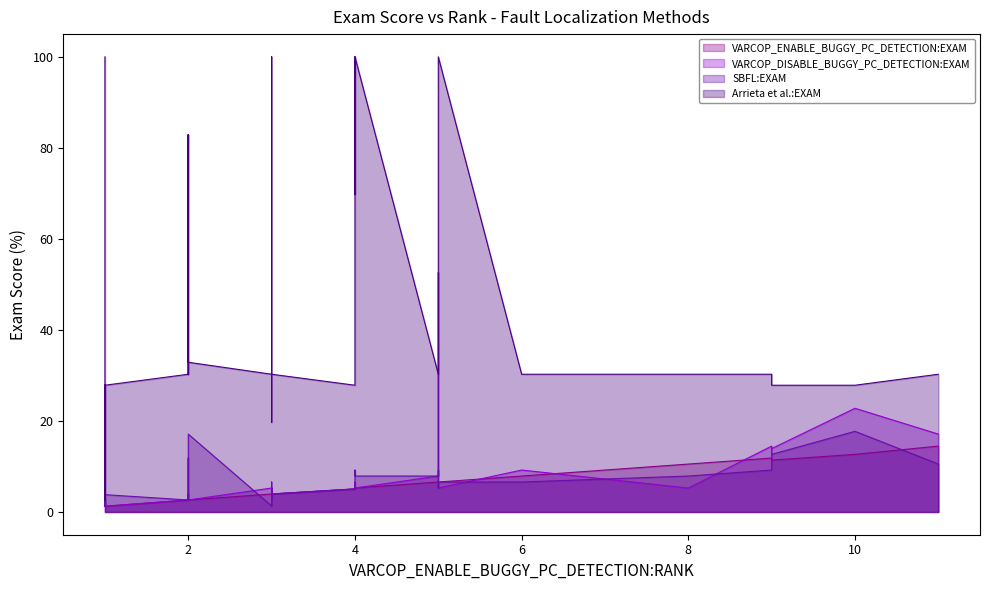

At how many categories does at least one series exceed 24?

35